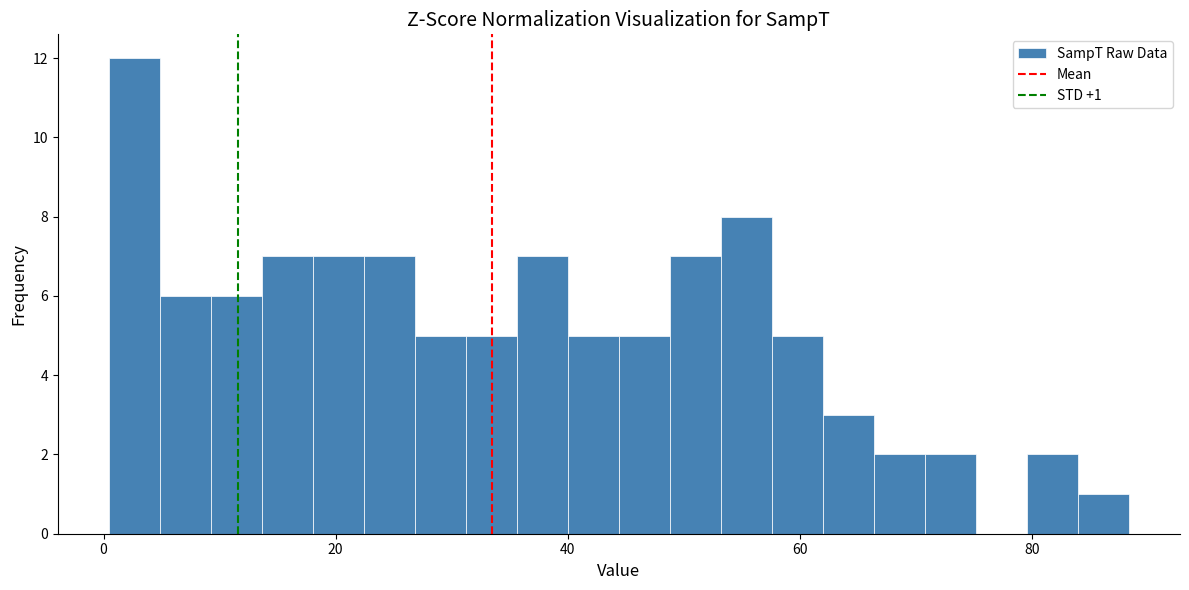

Around what value on the x-axis is the tallest bar? Give the approximate position of its centre, as read against the axis.

2